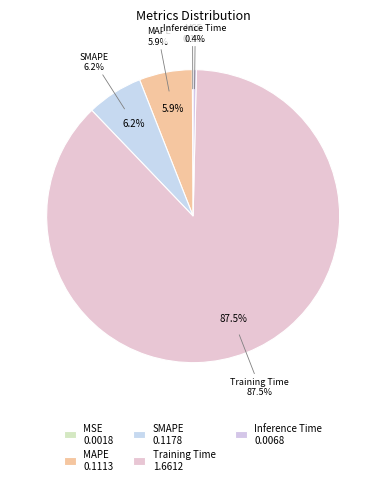

Is it true that Inference Time is 1% of the pie?

False